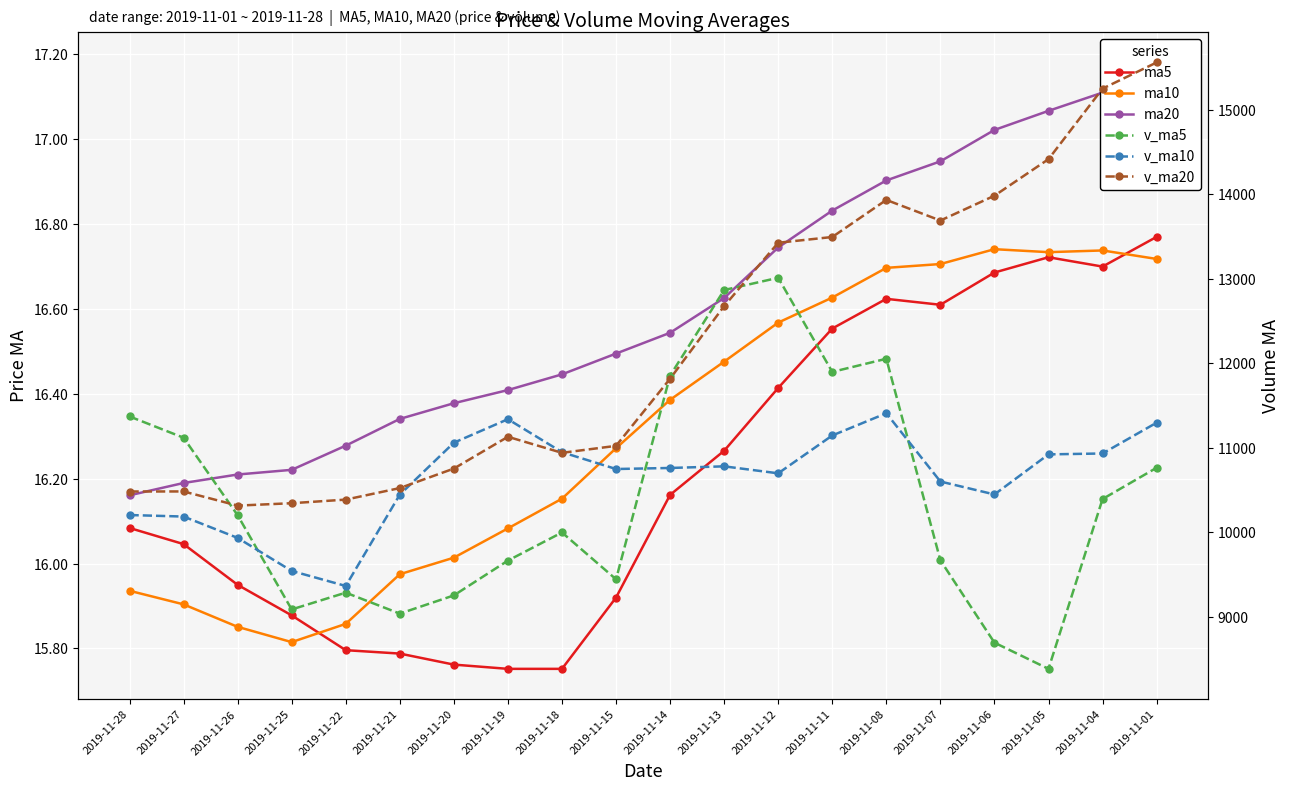

The v_ma10 series shows 10779.1 at 2019-11-13. True or false?

True